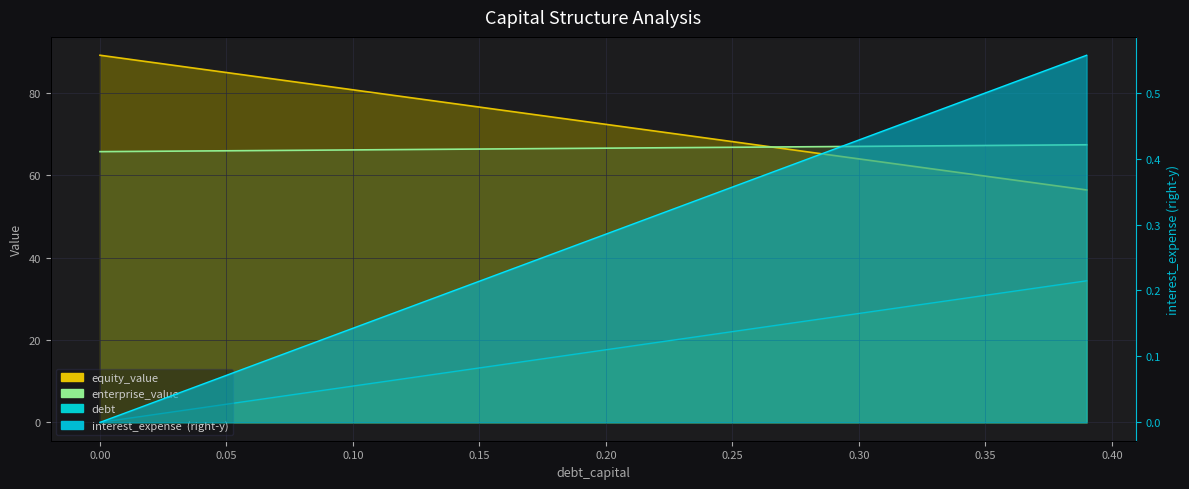

What is the difference between the maximum and minimum values in the equity_value series?

32.7